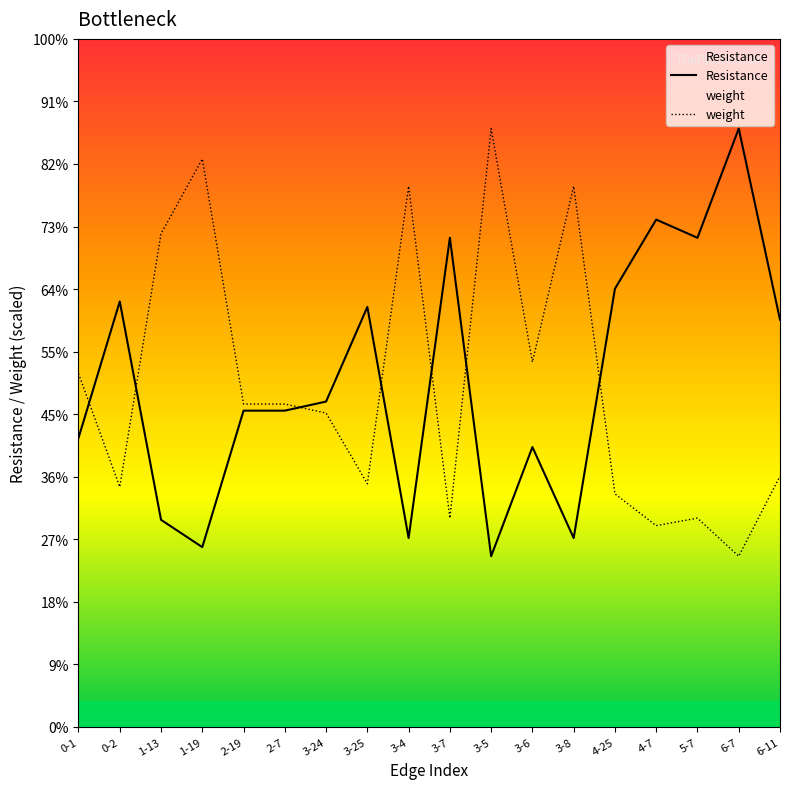

Which series has the largest total across all categories?

Resistance